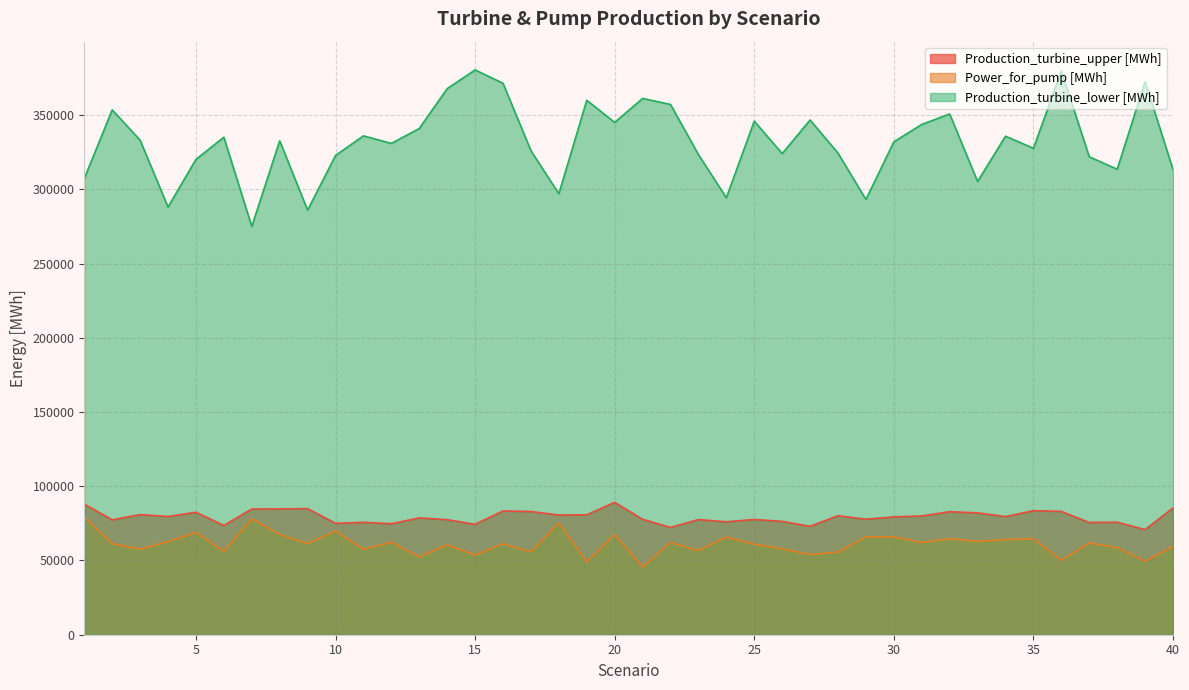

True or false: Power_for_pump [MWh] and Production_turbine_upper [MWh] intersect in this chart.

False